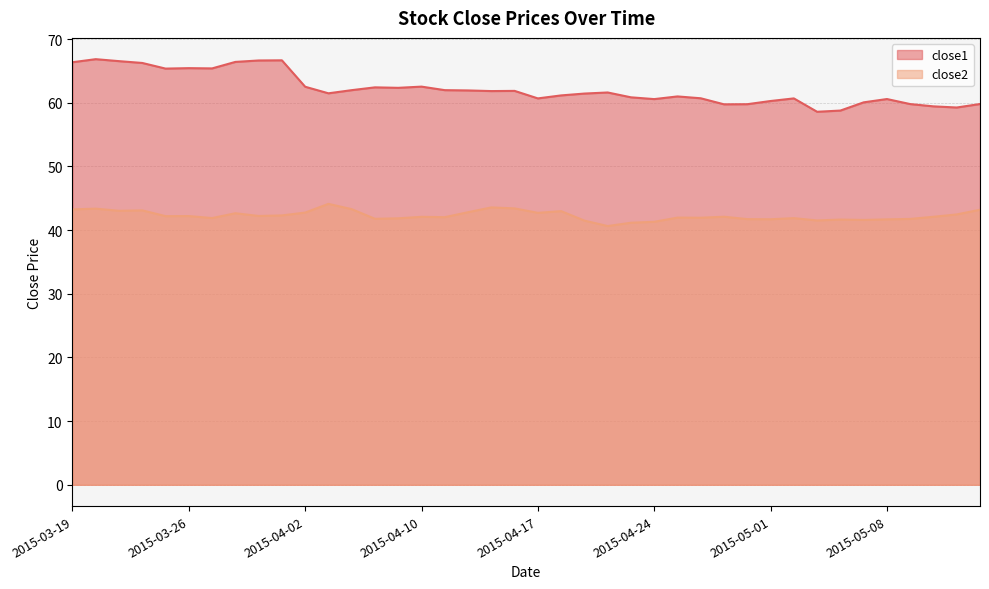

What is the maximum value for close2?

44.1